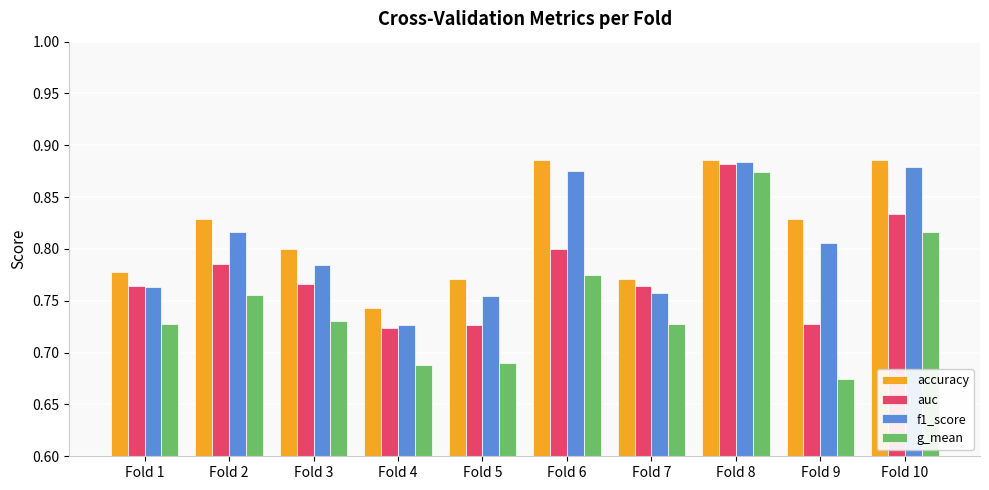

Count the auc values in the range 0 to 1.

10